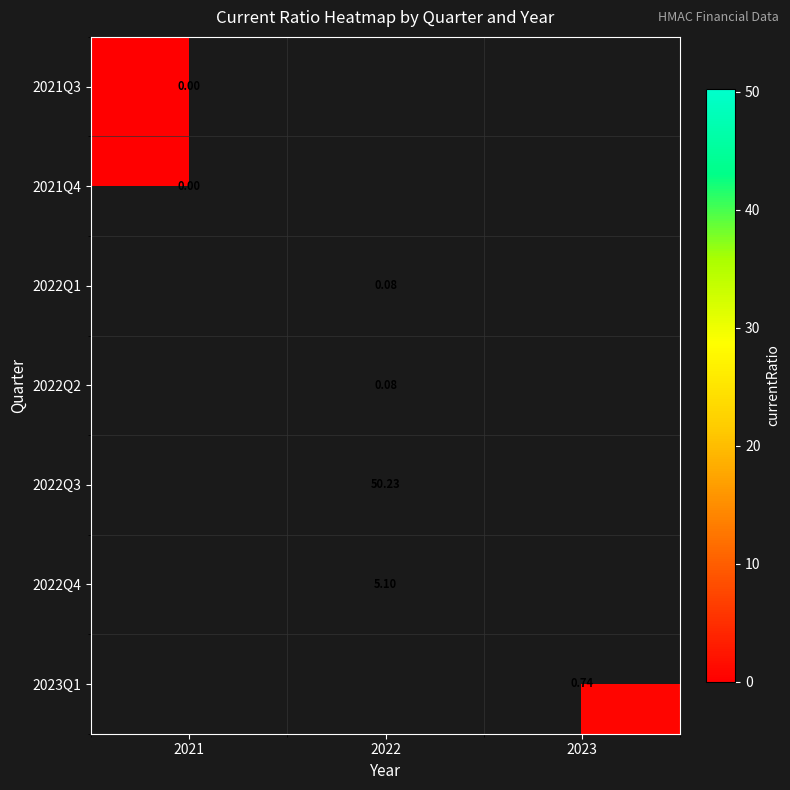

Where does the 2022Q1 series first go above 0?

2022